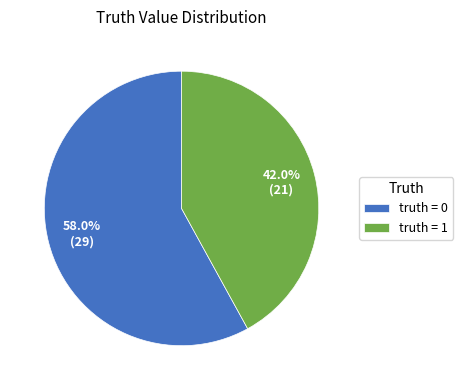

Rank the categories by value from highest to lowest.

truth = 0, truth = 1